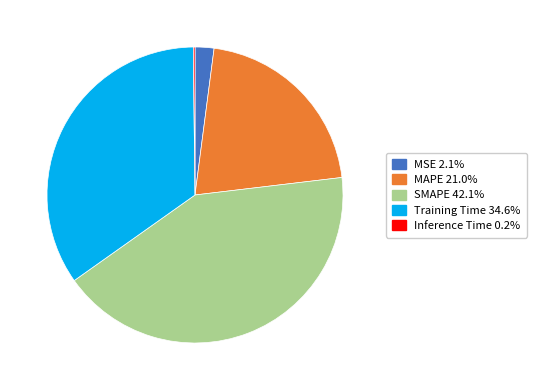

Does any single category account for the majority?

No